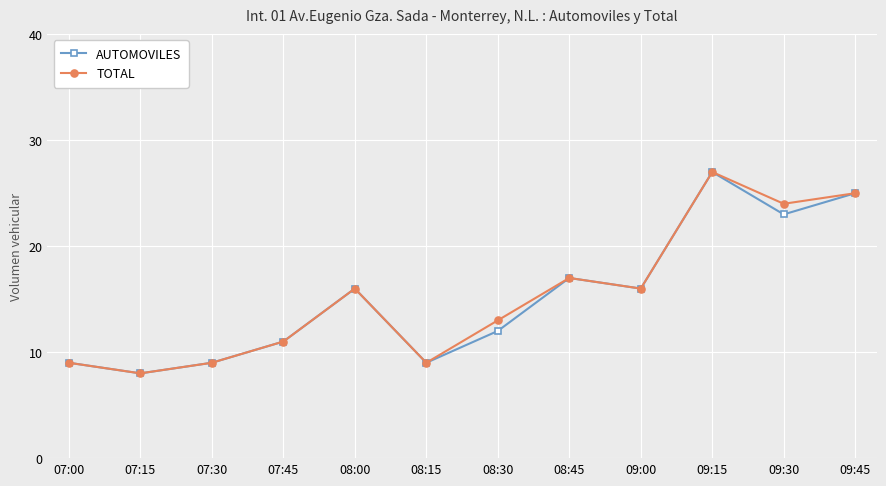

True or false: AUTOMOVILES has a value of 6 at 09:30.

False